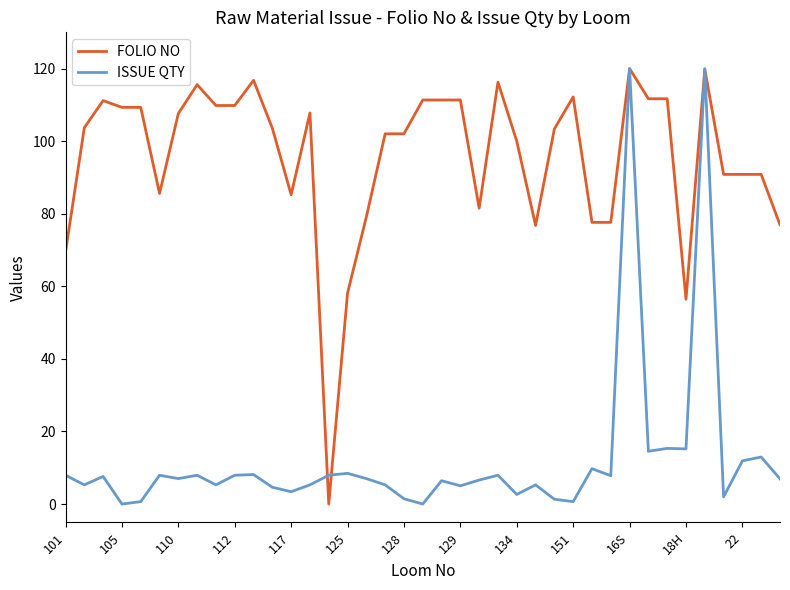

Which series has the largest total across all categories?

FOLIO NO